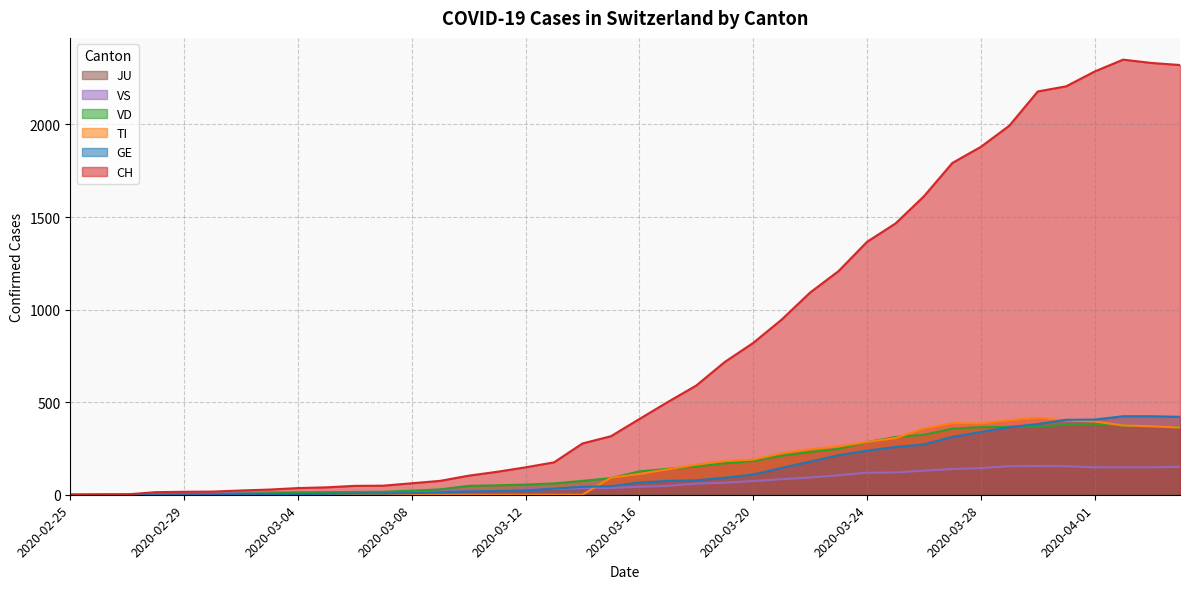

After their last crossing, which series has the higher values: VS or GE?

GE